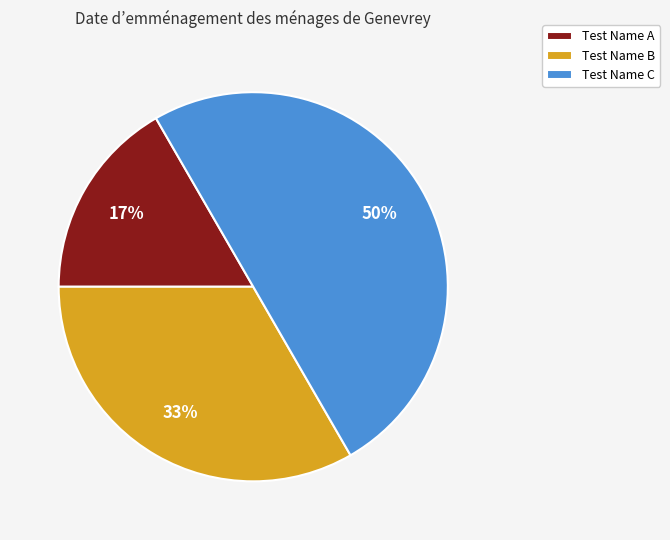

Is the sum of Test Name B and Test Name C greater than half?

Yes